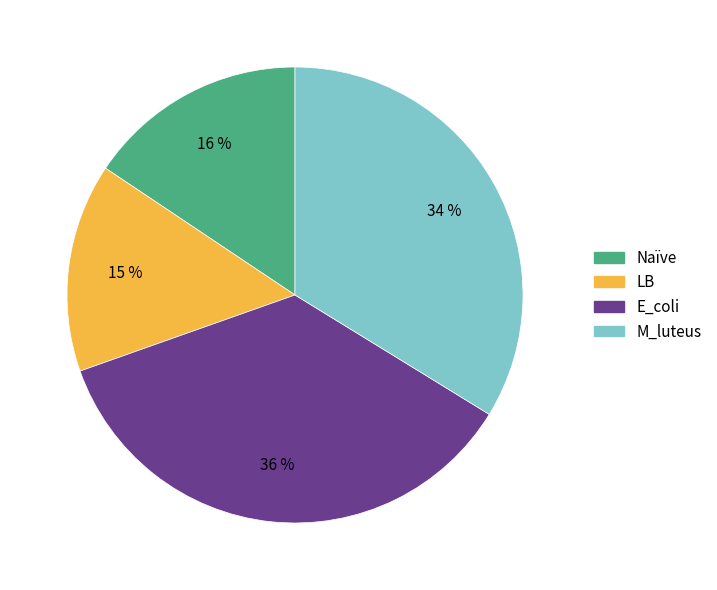

Rank the categories by value from highest to lowest.

E_coli, M_luteus, Naïve, LB